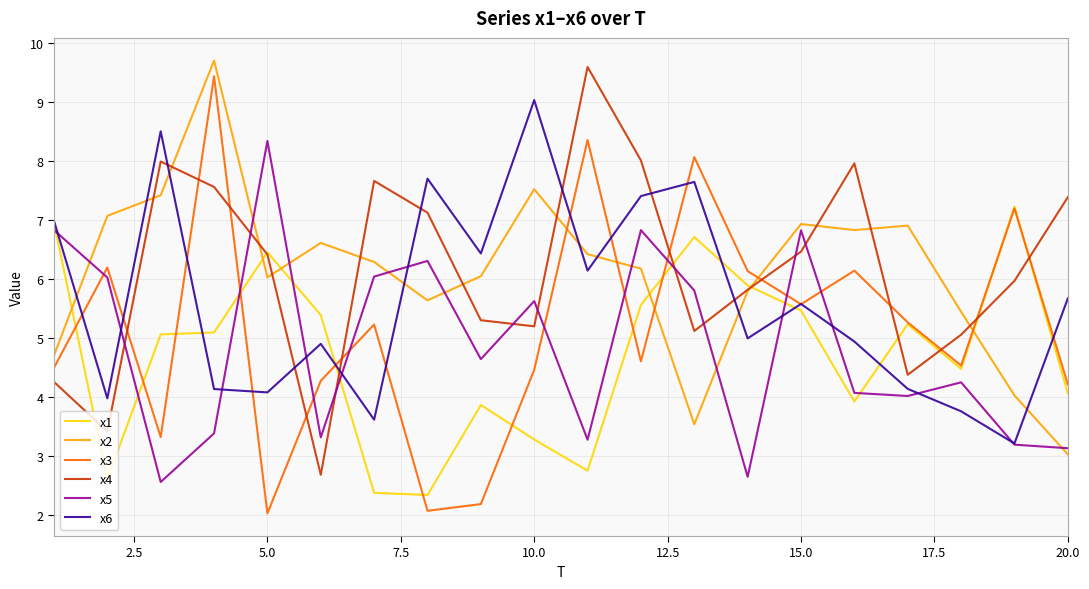

Which series has the largest range (max minus min)?

x3